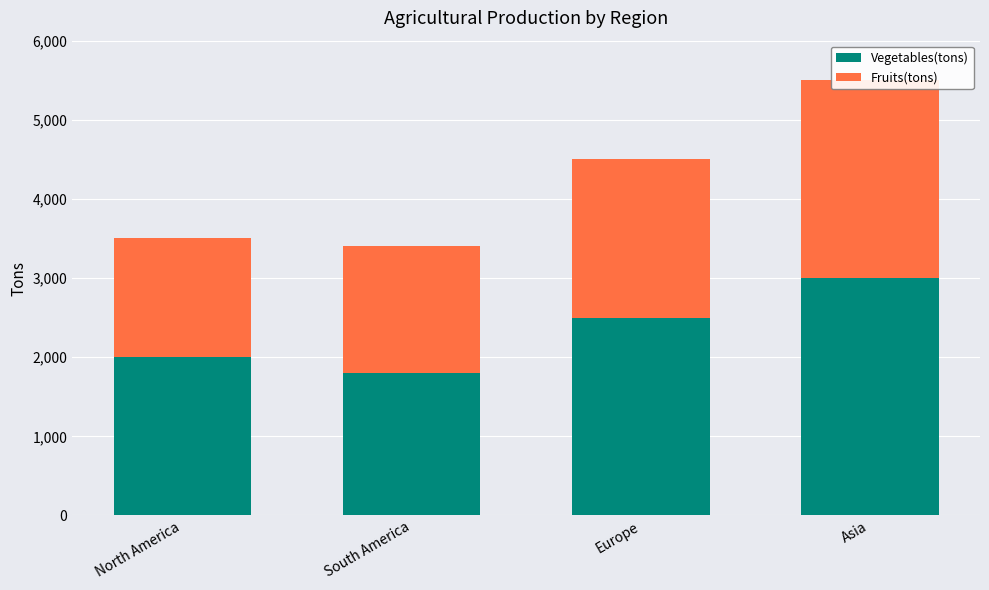

Which series has the widest spread of values?

Vegetables(tons)